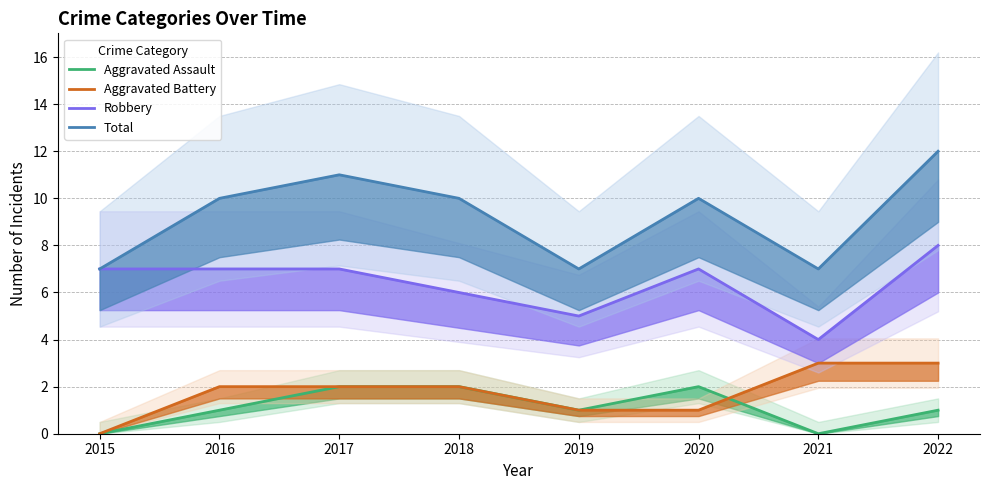

Is the value of Total at 2015 greater than the value of Aggravated Battery at 2018?

Yes